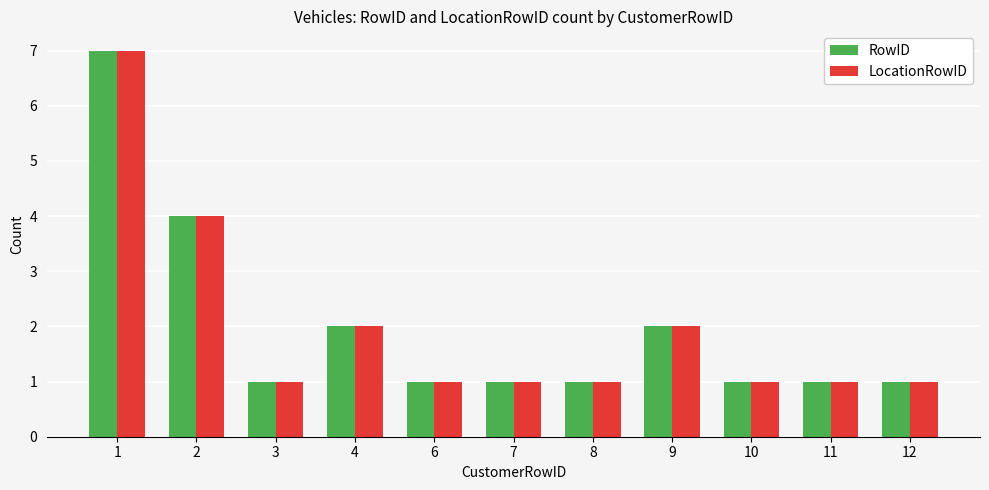

What is the approximate value of LocationRowID at 8?

1